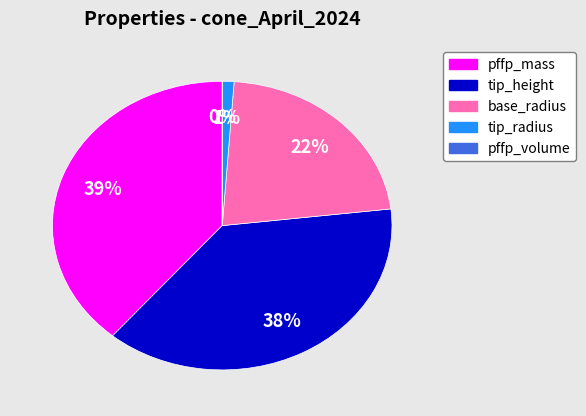

Does any single category account for the majority?

No